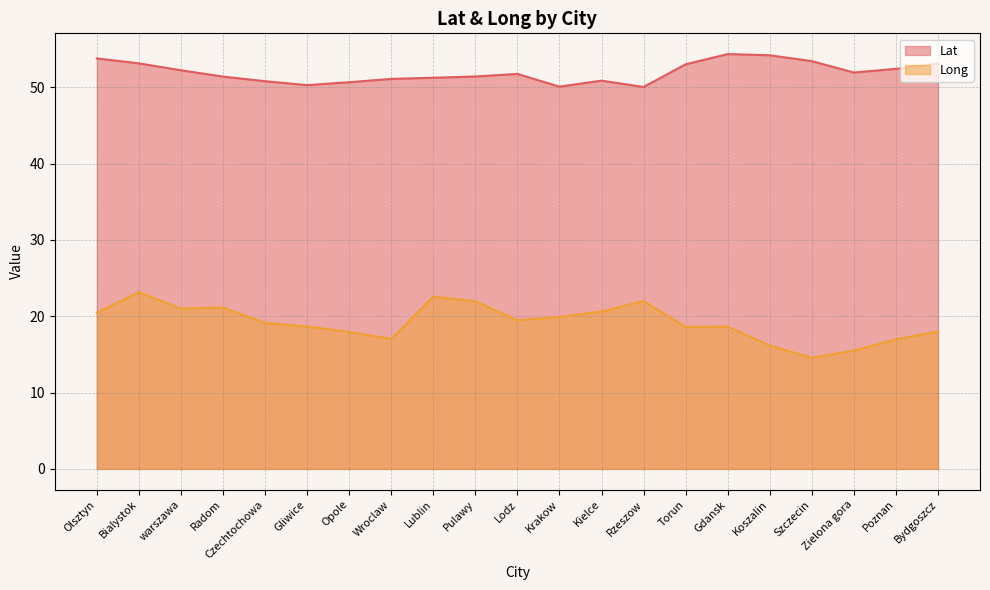

What is the difference between the Long values at Wroclaw and Kielce?

3.6